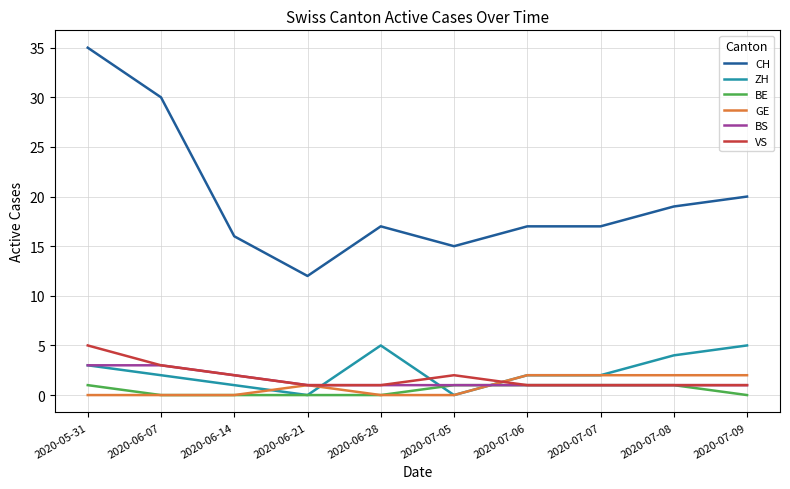

What is the difference between the maximum and minimum values in the BS series?

2